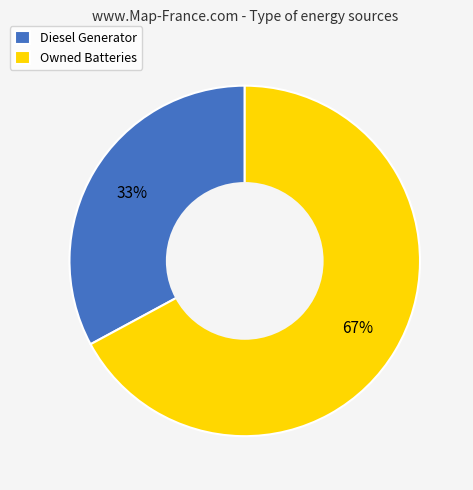

What is the majority slice?

Owned Batteries